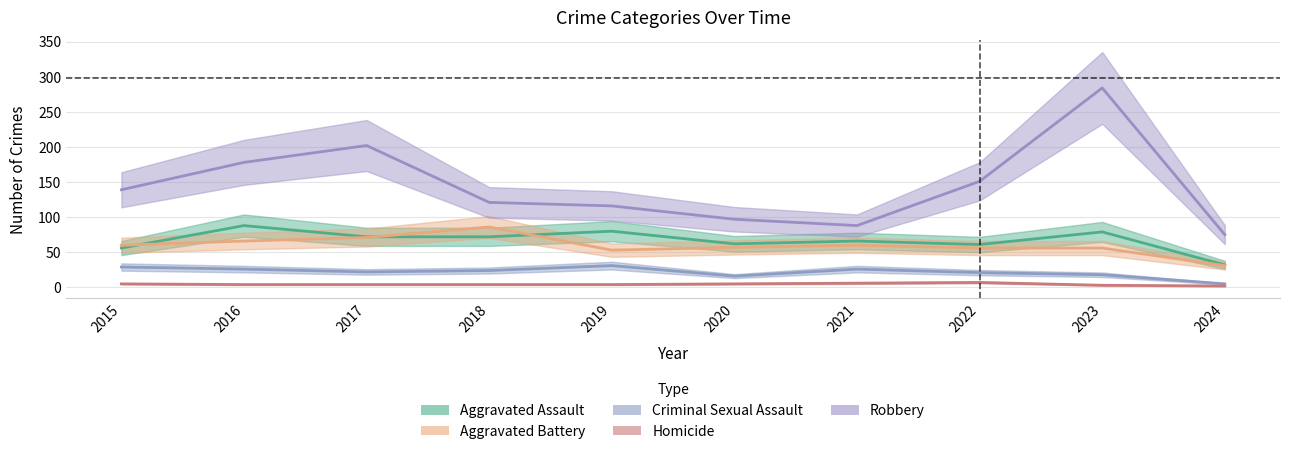

At 2020, list the series in order from largest to smallest.

Robbery, Aggravated Assault, Aggravated Battery, Criminal Sexual Assault, Homicide